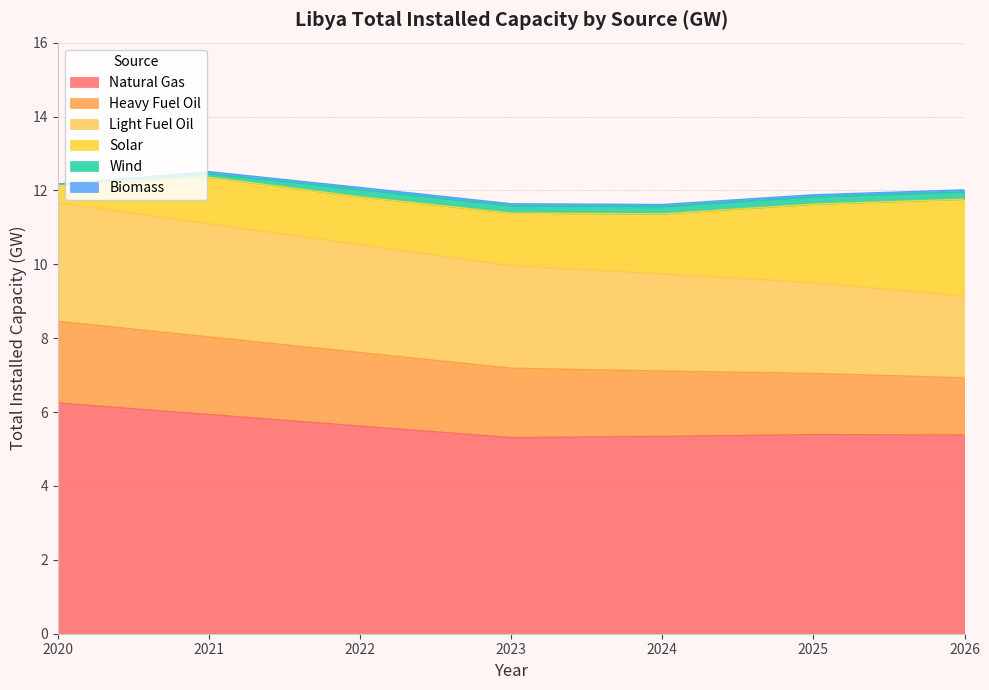

The value of Heavy Fuel Oil at 2026 is 2.7. True or false?

False